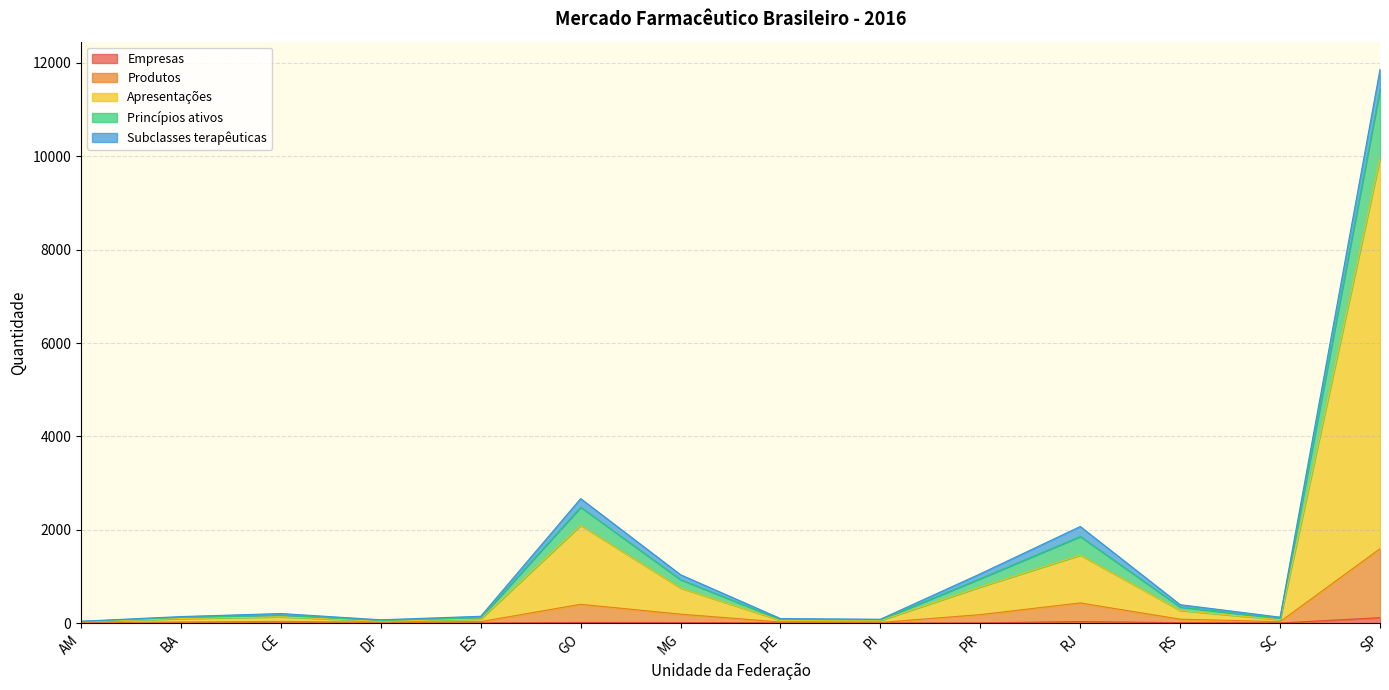

Does the chart have visible grid lines?

Yes